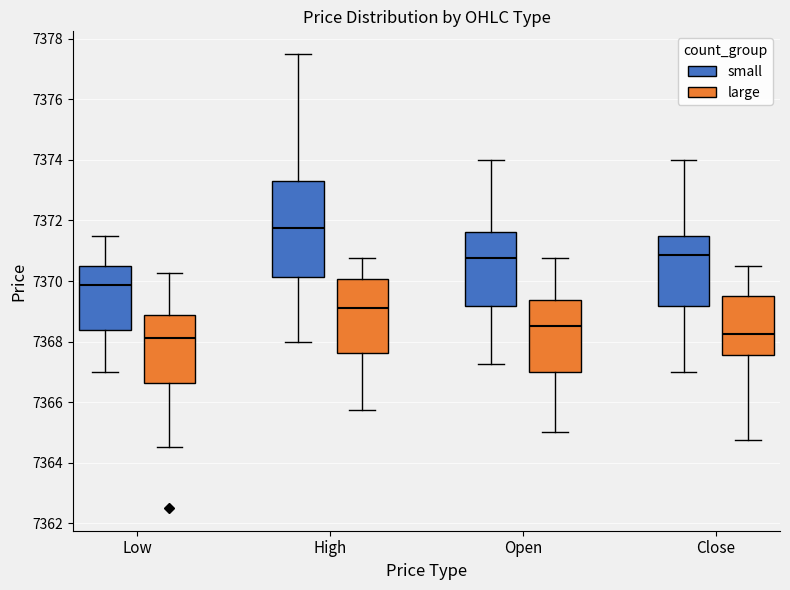

Reading left to right, read every box against the y-axis: the position of its median line, the range the box covers, and the ends of its whiskers. The values are not printed on the chart, so give them approximately, as read against the axis.

Low (small): median 7369.8, box 7368.4 to 7370.6, whiskers 7367.0 to 7371.6
Low (large): median 7368.2, box 7366.6 to 7368.8, whiskers 7364.6 to 7370.2
High (small): median 7371.8, box 7370.2 to 7373.4, whiskers 7368.0 to 7377.6
High (large): median 7369.2, box 7367.6 to 7370.0, whiskers 7365.8 to 7370.8
Open (small): median 7370.8, box 7369.2 to 7371.6, whiskers 7367.2 to 7374.0
Open (large): median 7368.6, box 7367.0 to 7369.4, whiskers 7365.0 to 7370.8
Close (small): median 7370.8, box 7369.2 to 7371.6, whiskers 7367.0 to 7374.0
Close (large): median 7368.2, box 7367.6 to 7369.6, whiskers 7364.8 to 7370.6